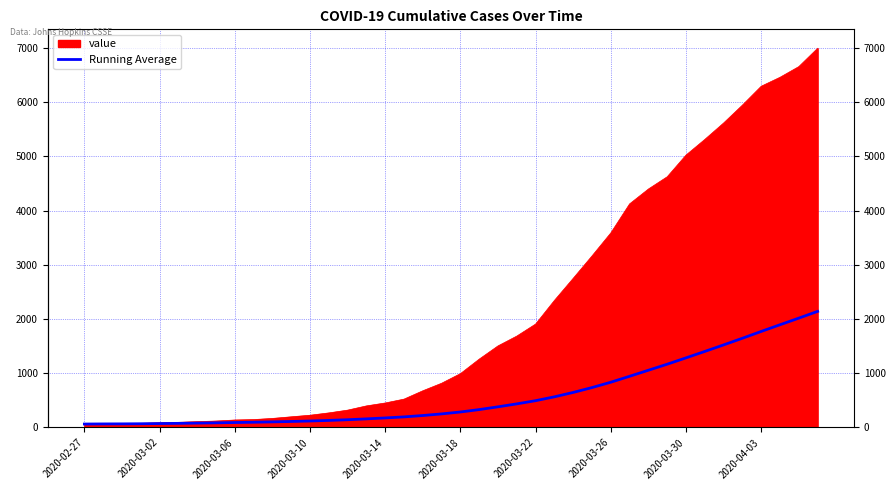

Which series has the largest total across all categories?

value